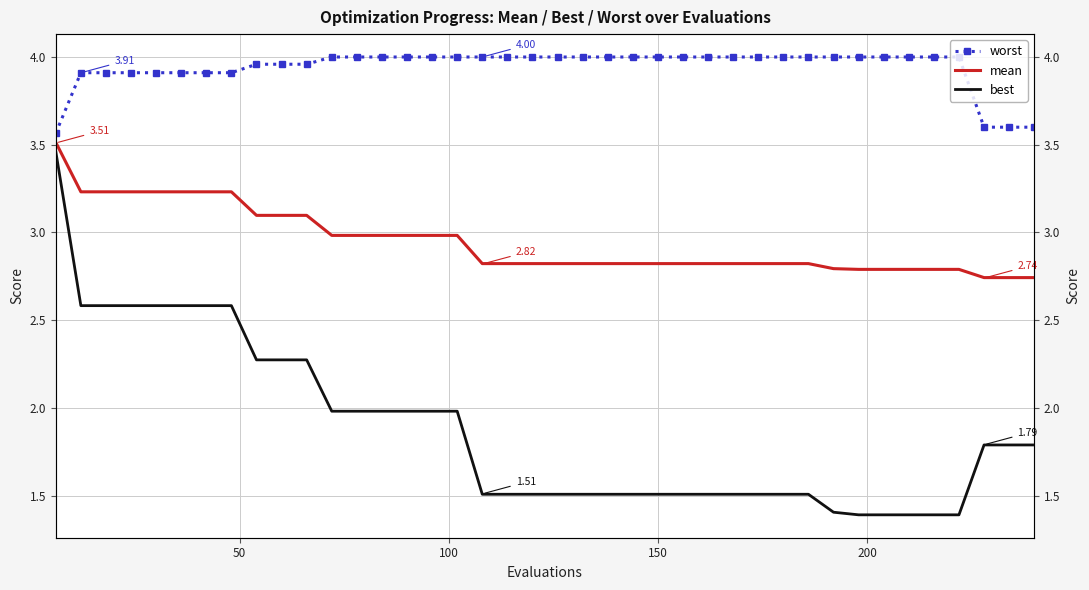

True or false: worst and best intersect in this chart.

False